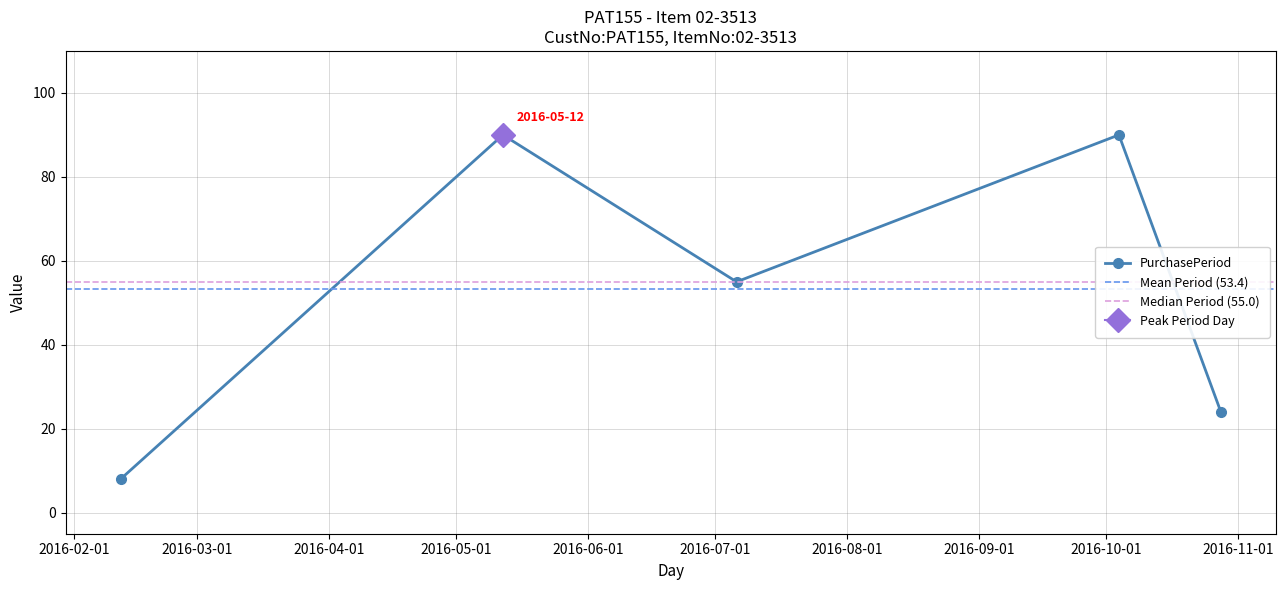

How many interior local peaks (higher than both neighbors) does the data have?

2